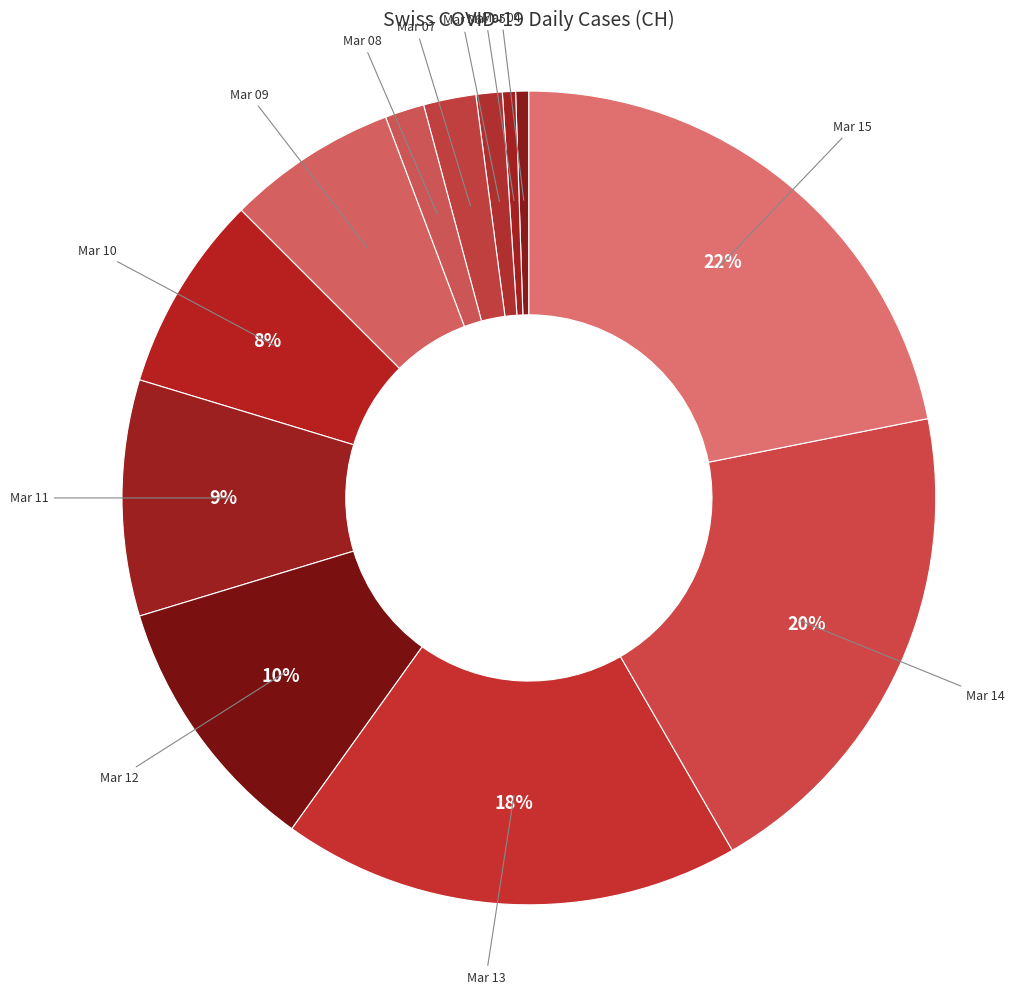

What is the smallest slice in the pie chart?

2020-03-04